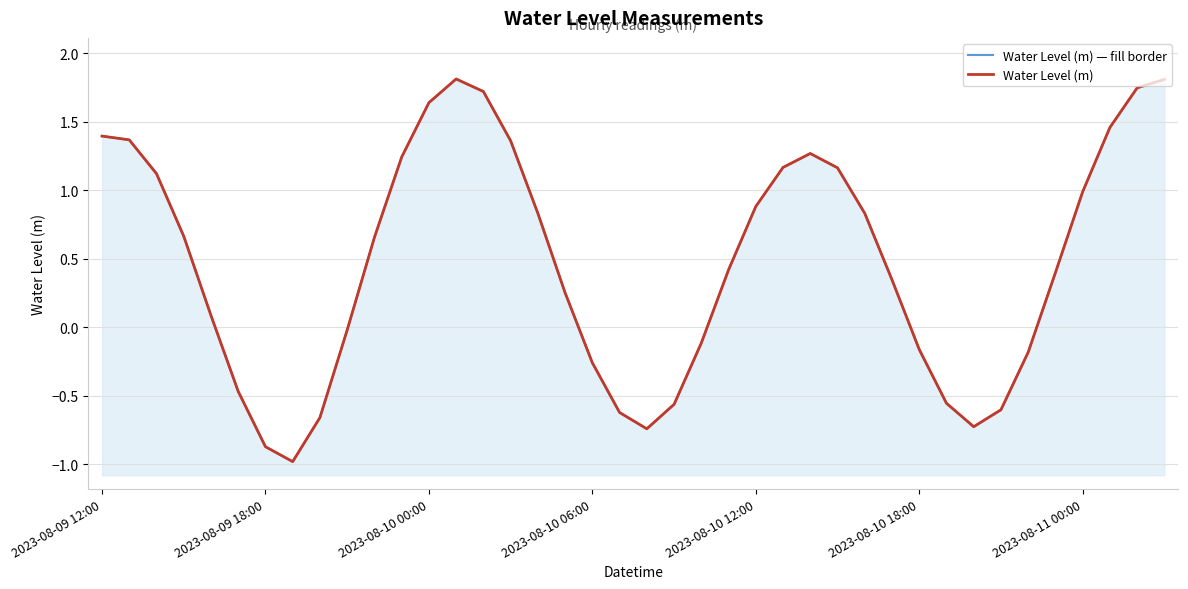

Between 7 and 27, which series saw the biggest shift?

Water Level (m) — fill border